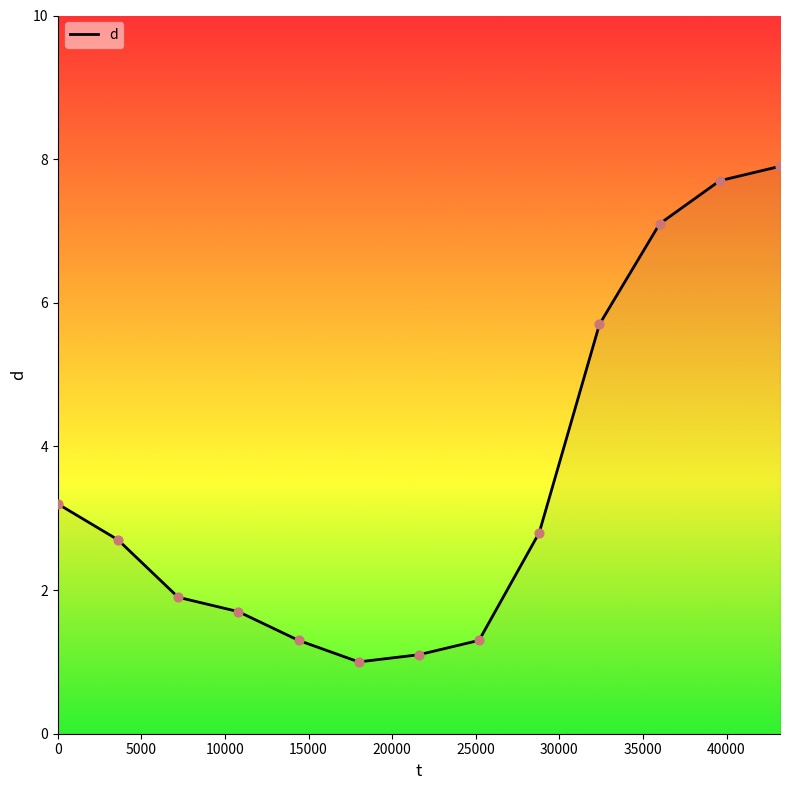

What is the maximum value shown in the chart?

7.9